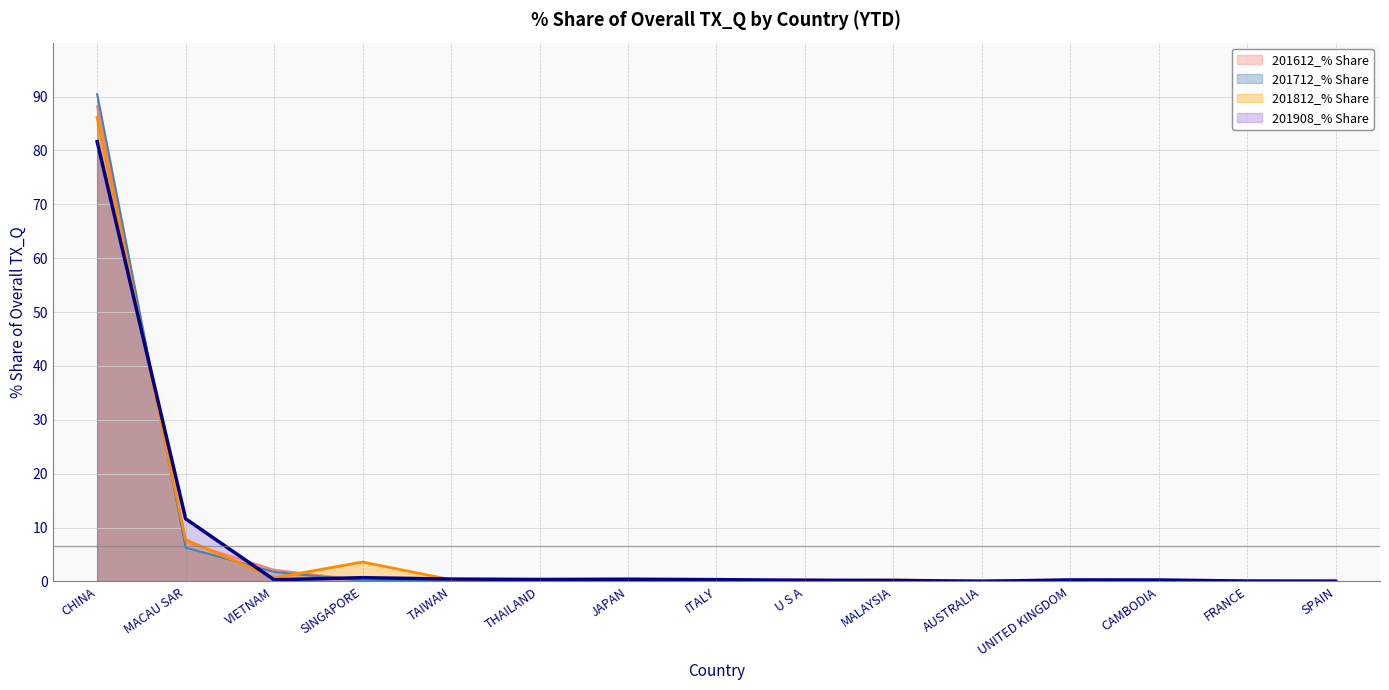

How many categories are shown in the chart?

15